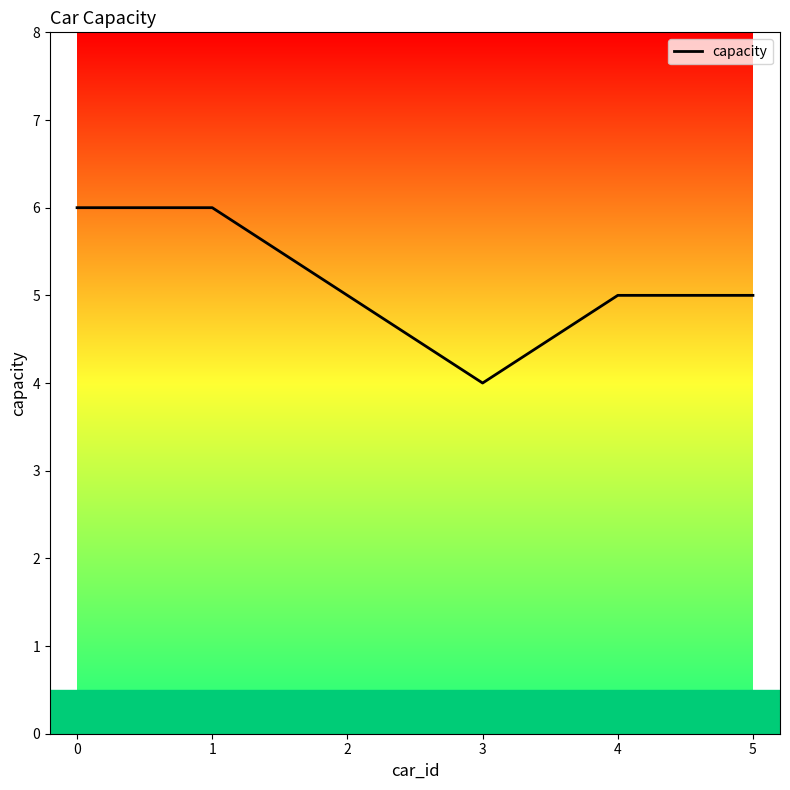

Which label corresponds to the smallest value in the chart?

3